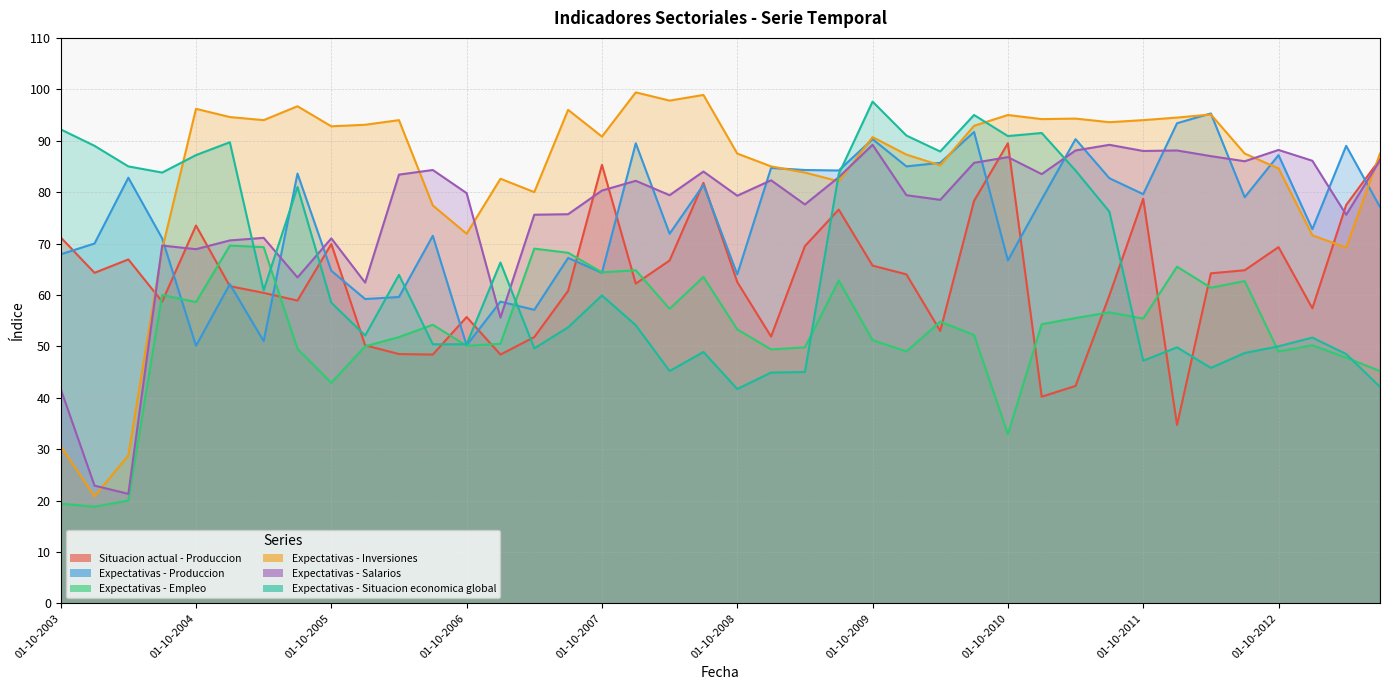

How many lines are shown in the chart?

6